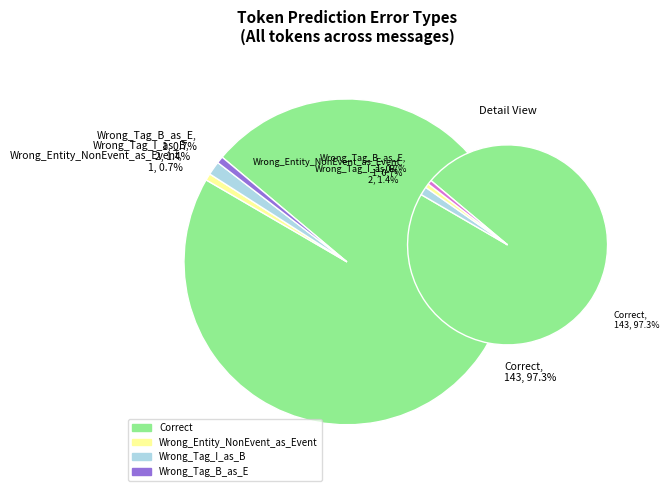

Which slice represents more than half of the pie?

Correct